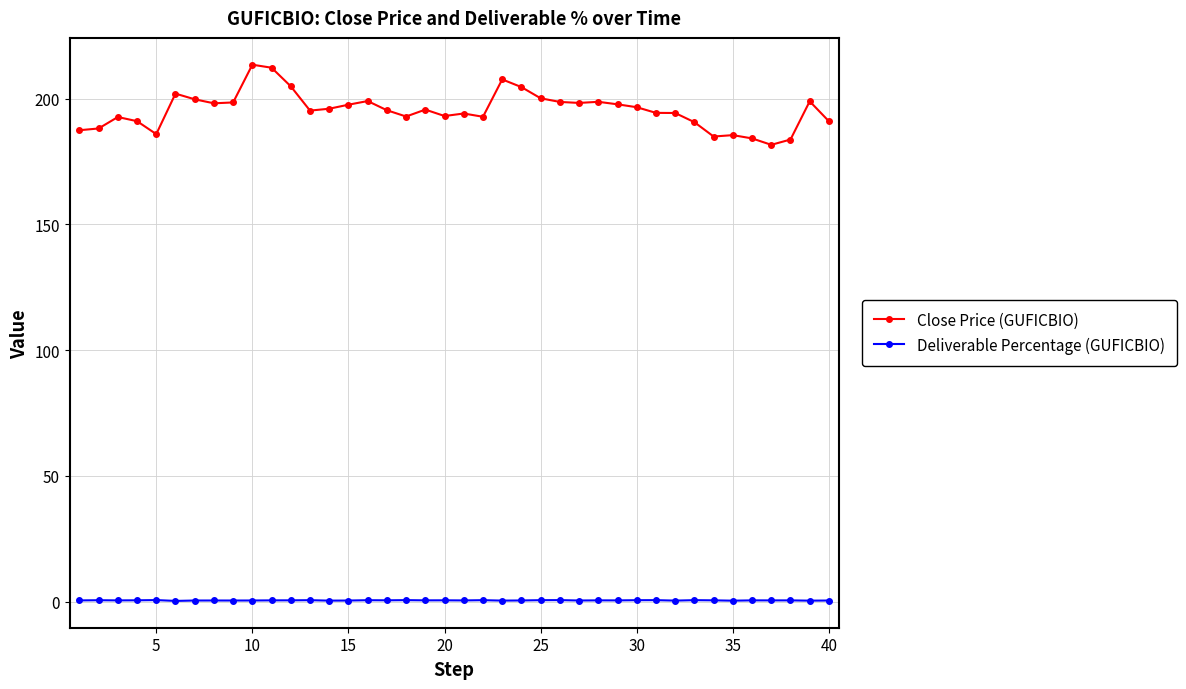

What is the value of the Deliverable Percentage (GUFICBIO) point at the 21st from the left?

0.5